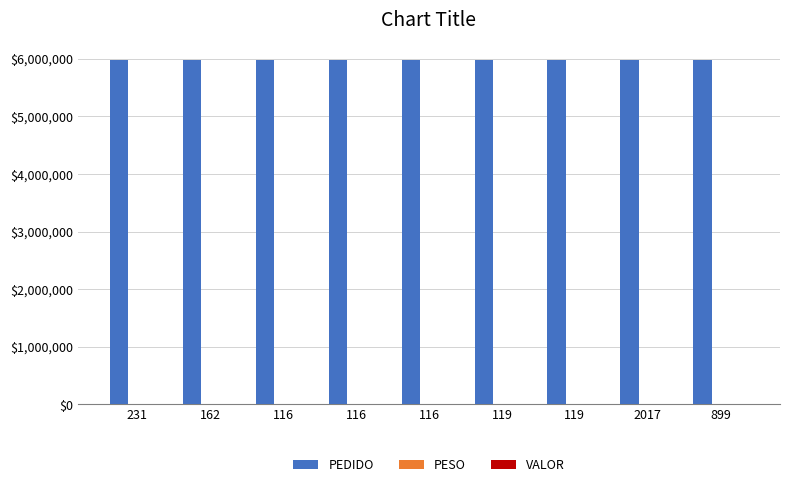

How many categories are shown in the chart?

9